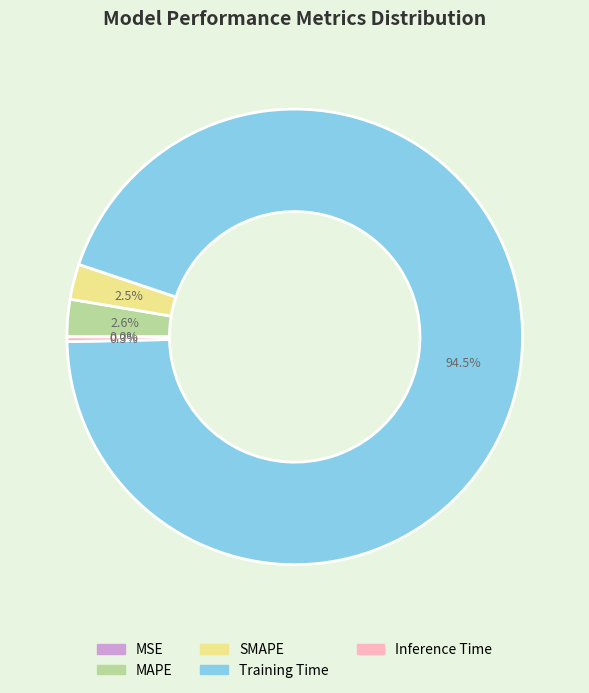

Does Training Time represent more than half of the total?

Yes